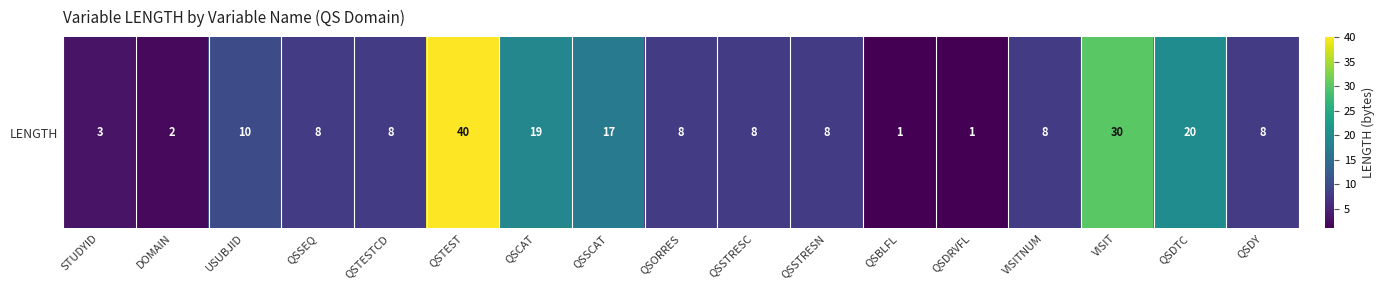

Reading left to right, extract all data points from this chart.

STUDYID=3	DOMAIN=2	USUBJID=10	QSSEQ=8	QSTESTCD=8	QSTEST=40	QSCAT=19	QSSCAT=17	QSORRES=8	QSSTRESC=8	QSSTRESN=8	QSBLFL=1	QSDRVFL=1	VISITNUM=8	VISIT=30	QSDTC=20	QSDY=8